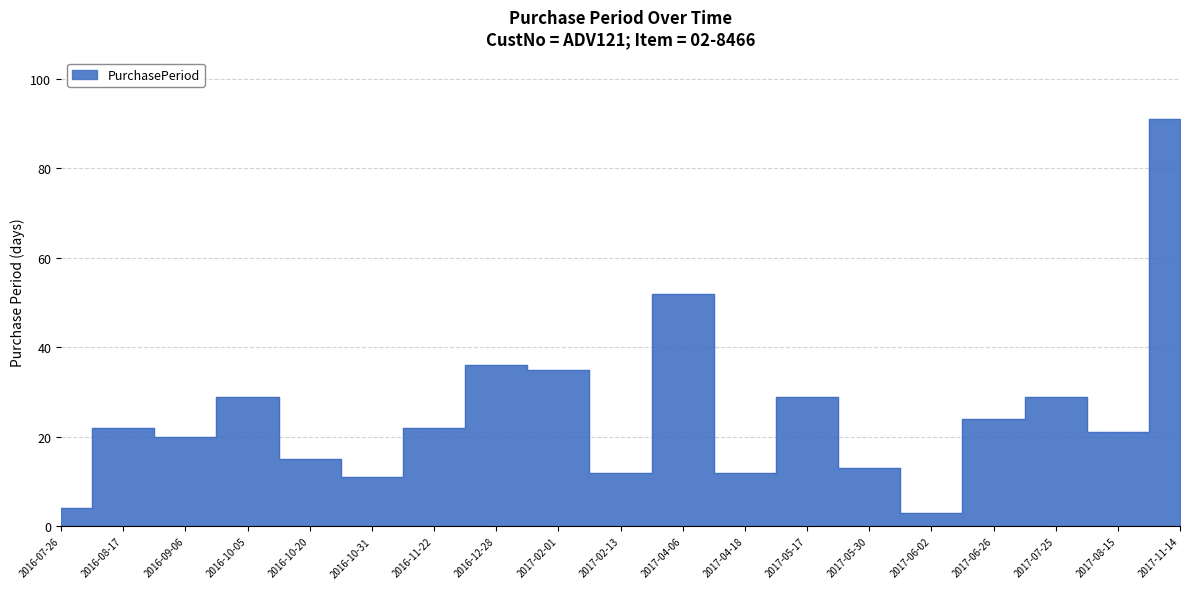

What is the smallest value displayed?

3